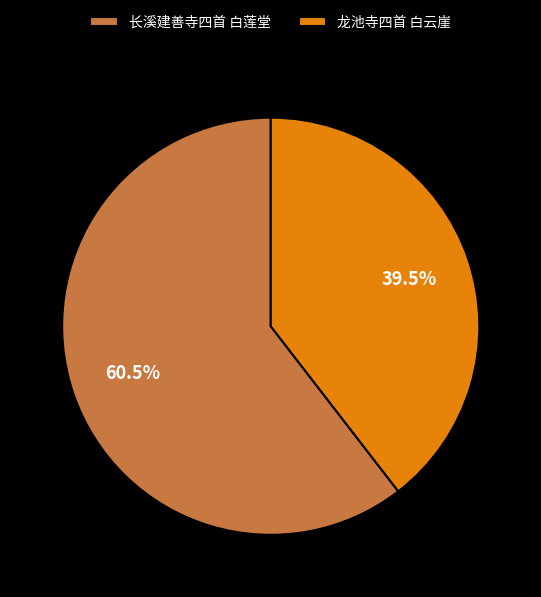

To the nearest percent, what is the difference between the largest and smallest slice percentages?

21%